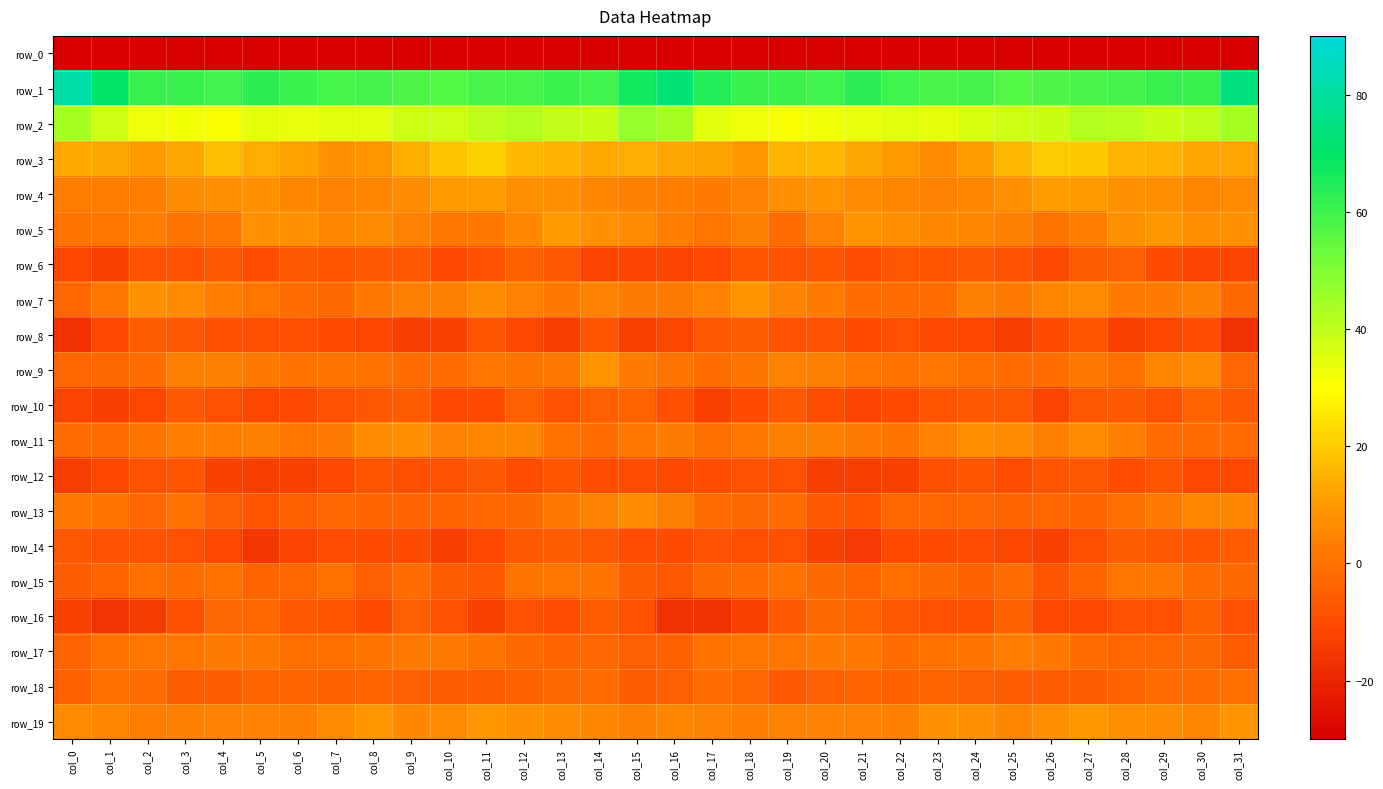

Which label corresponds to the largest value in the chart?

col_0